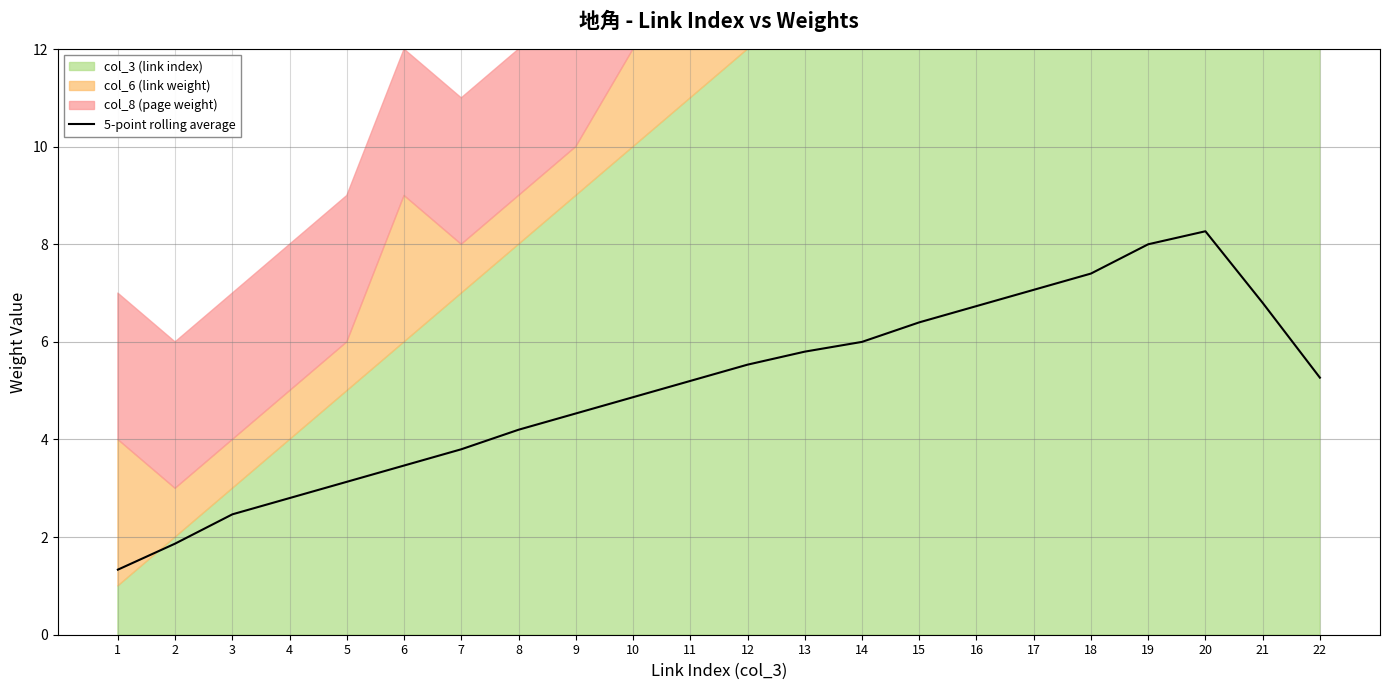

What is the change in value from 7 to 20?

+4.5